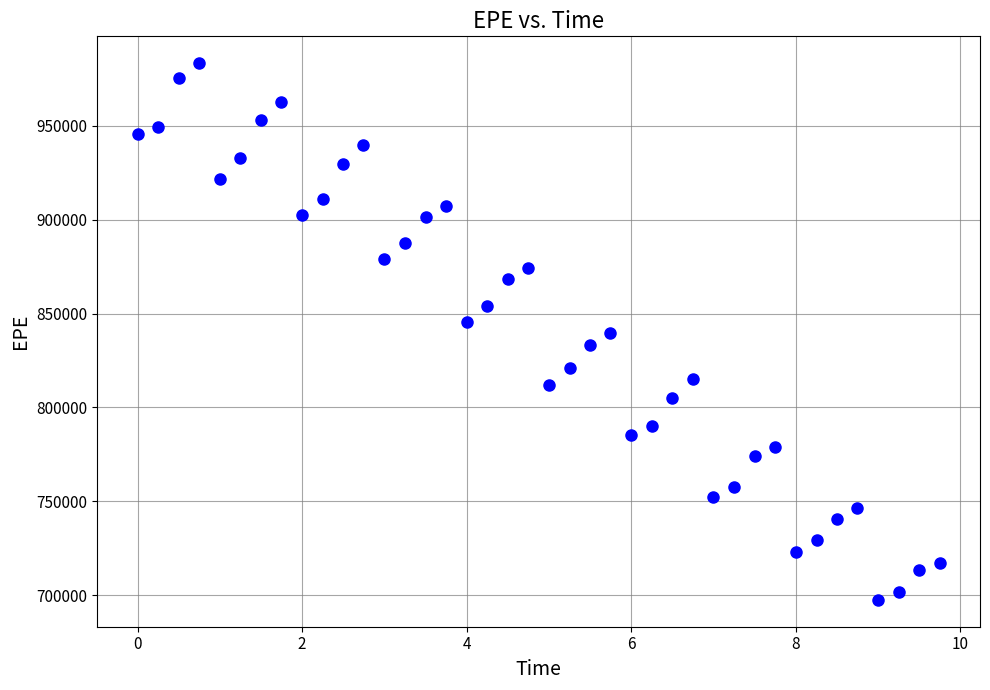

What is the range of Y values (max minus min)?

285968